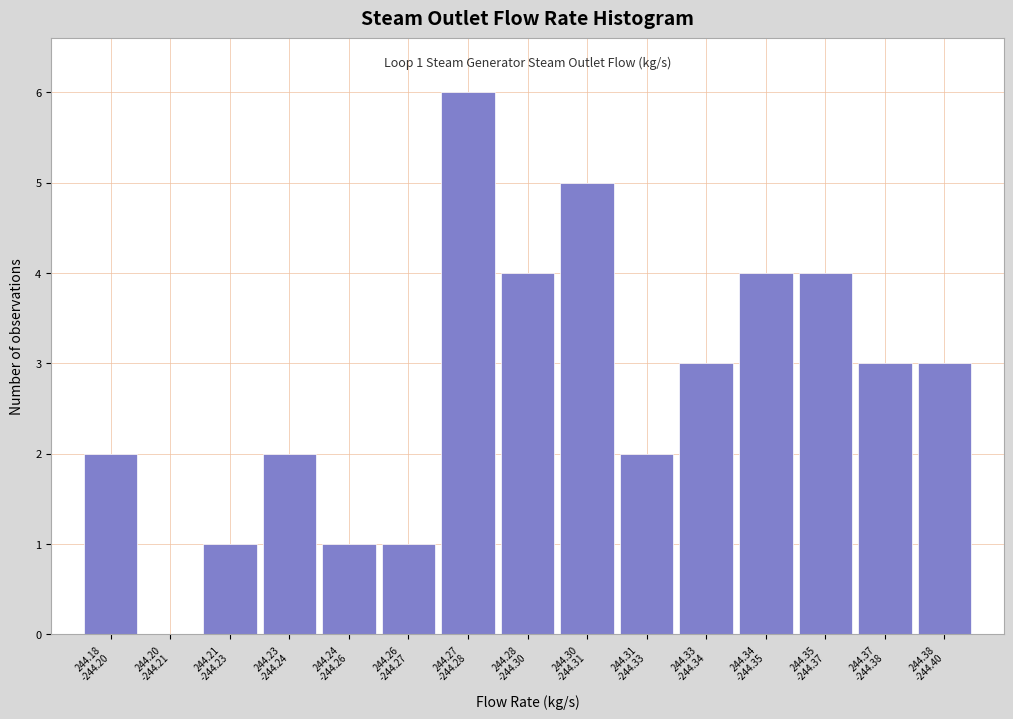

What is the sum of all values?

41